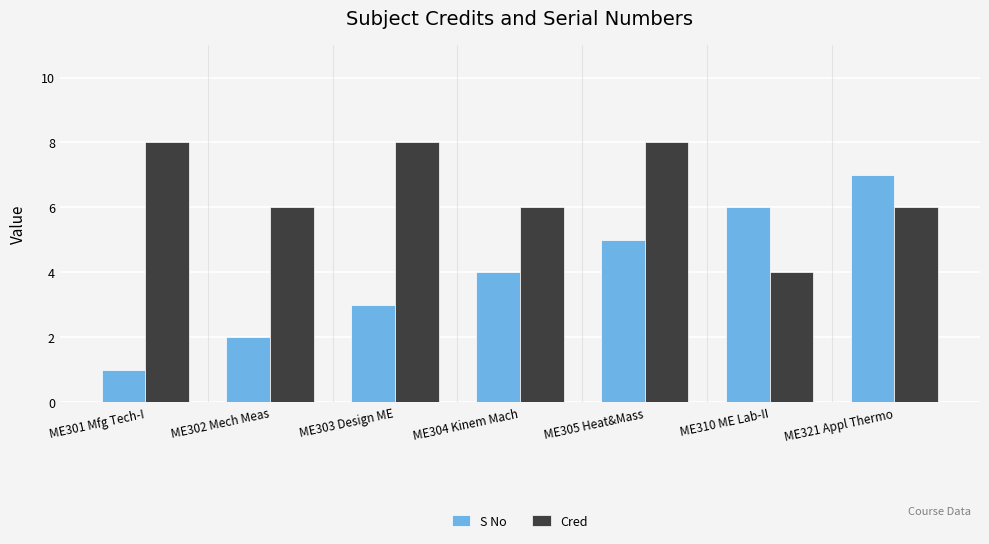

Which series has the widest spread of values?

S No